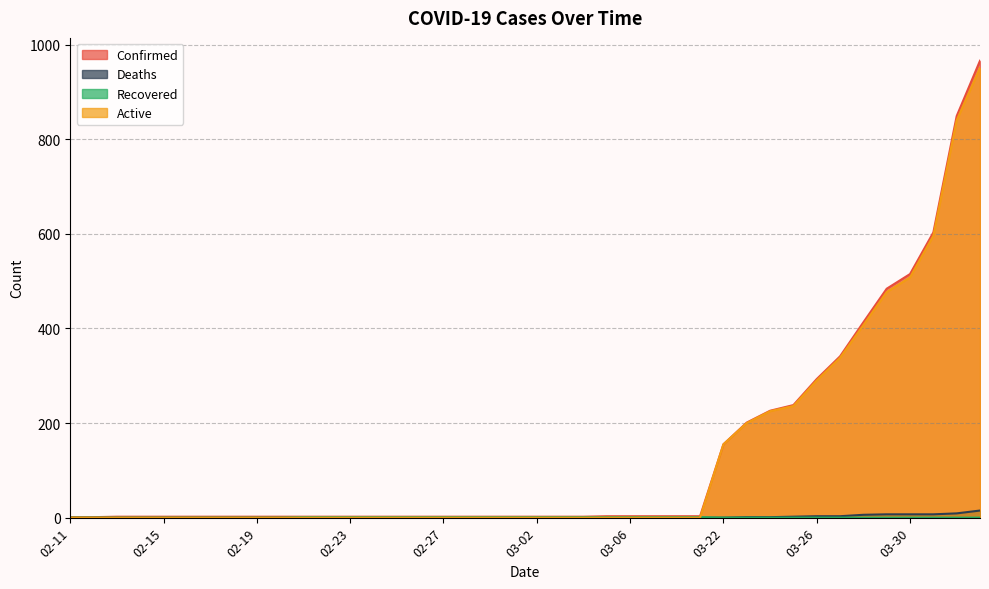

Reading right to left, extract all data points from this chart.

Confirmed: 966	849	603	515	484	413	341	293	238	226	201	155	3	3	3	3	3	2	2	2	2	2	2	2	2	2	2	2	2	2	2	2	2	2	2	2	2	2	1	1
Deaths: 15	9	7	7	7	6	3	3	2	1	1	0	0	0	0	0	0	0	0	0	0	0	0	0	0	0	0	0	0	0	0	0	0	0	0	0	0	0	0	0
Recovered: 0	0	0	0	0	0	0	0	0	0	0	0	1	1	1	1	1	1	1	1	1	1	1	1	1	1	1	1	1	1	0	0	0	0	0	0	0	0	0	0
Active: 951	840	596	508	477	407	338	290	236	225	200	155	0	0	0	0	0	0	0	0	0	0	0	0	0	0	0	0	0	0	0	0	0	0	0	0	0	0	0	0